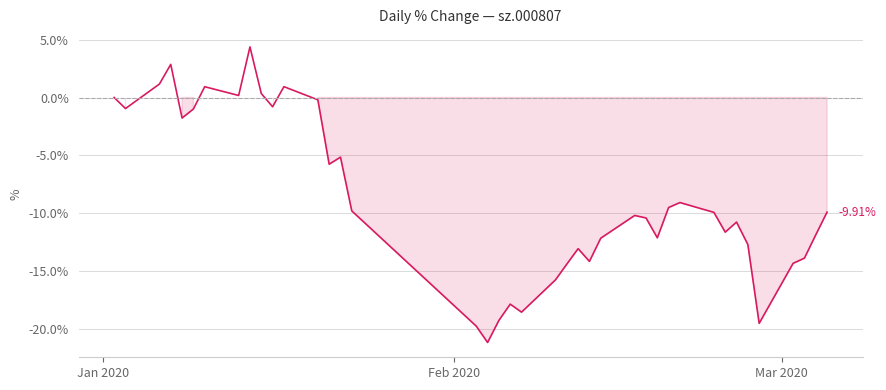

What is the difference between the maximum and minimum values?

25.5